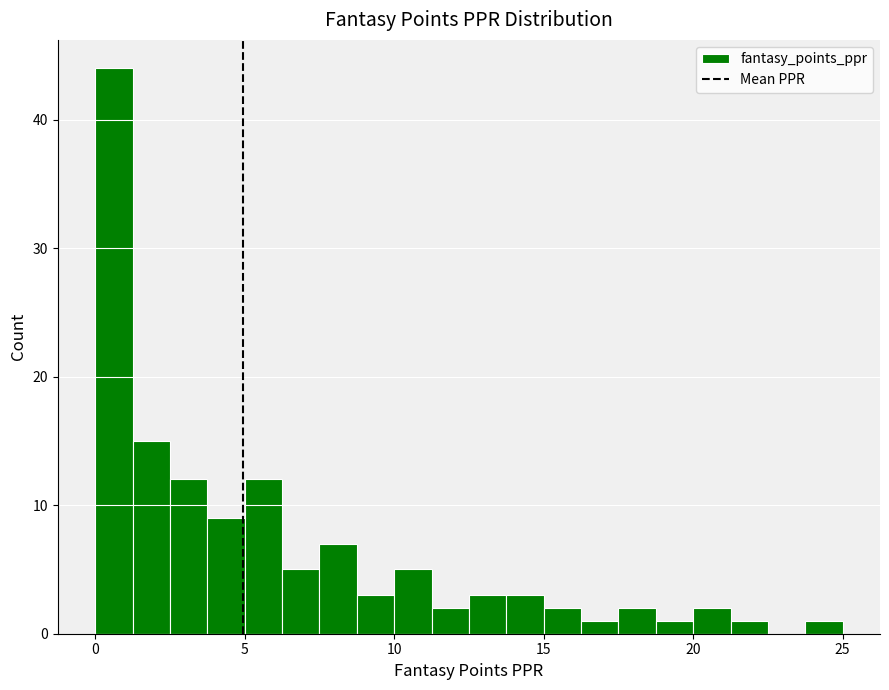

Read against the x-axis, roughly where is the centre of the tallest bar?

0.5